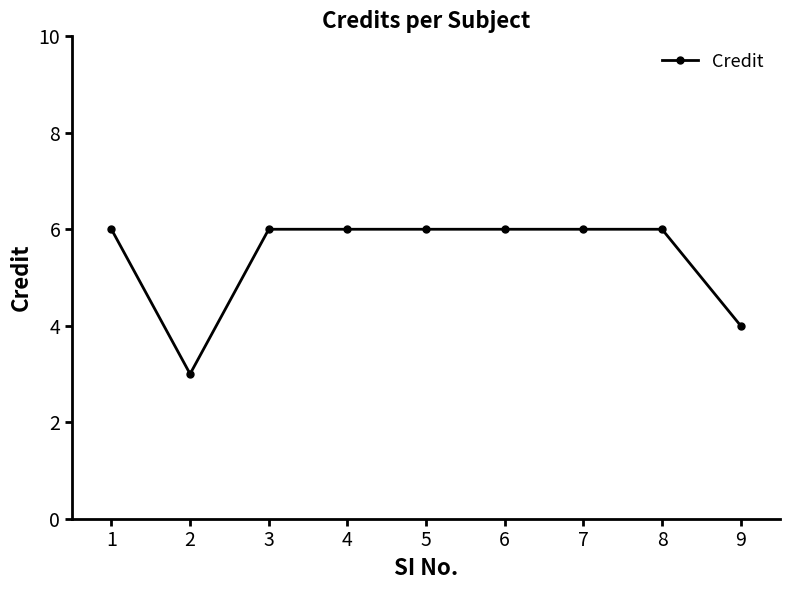

What is the difference between the maximum and second lowest values?

2